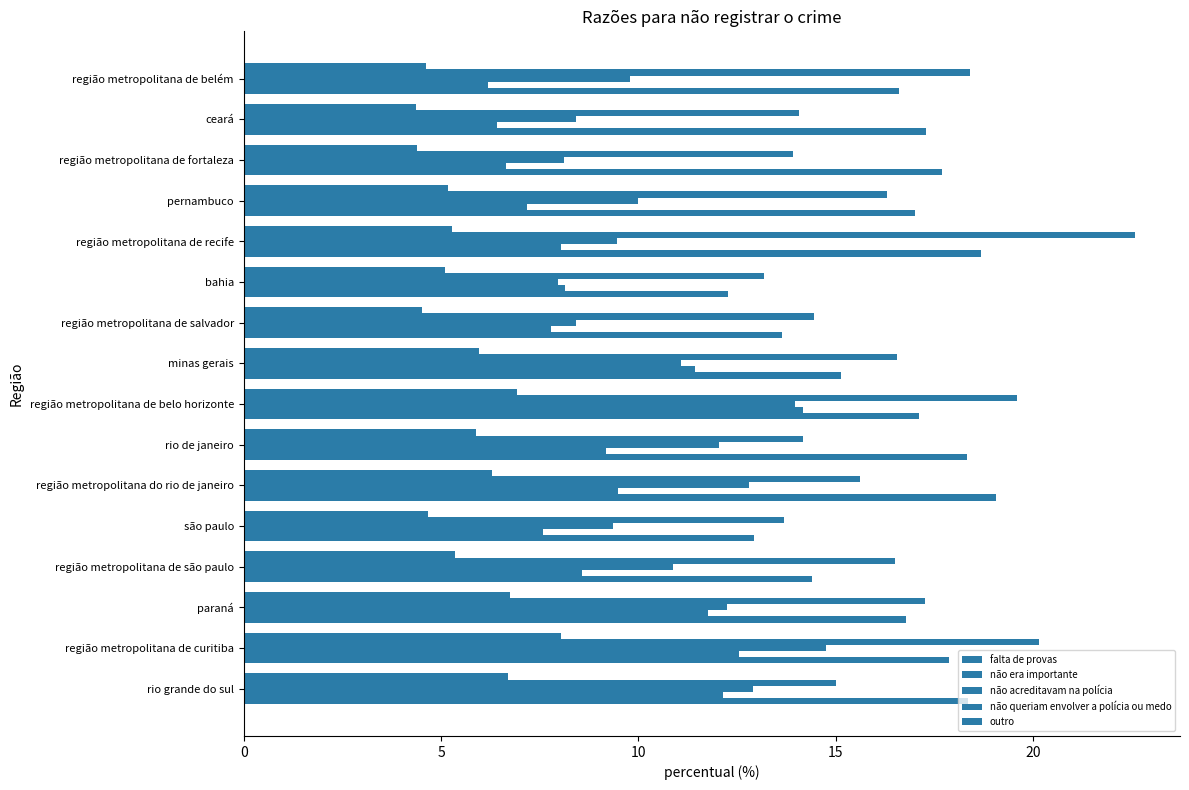

What is the highest value of the outro series?

19.1